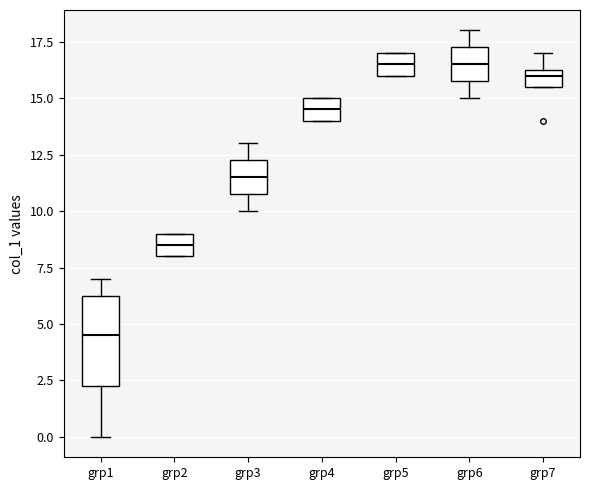

Which box is the tallest, from its lower edge to its upper edge?

grp1